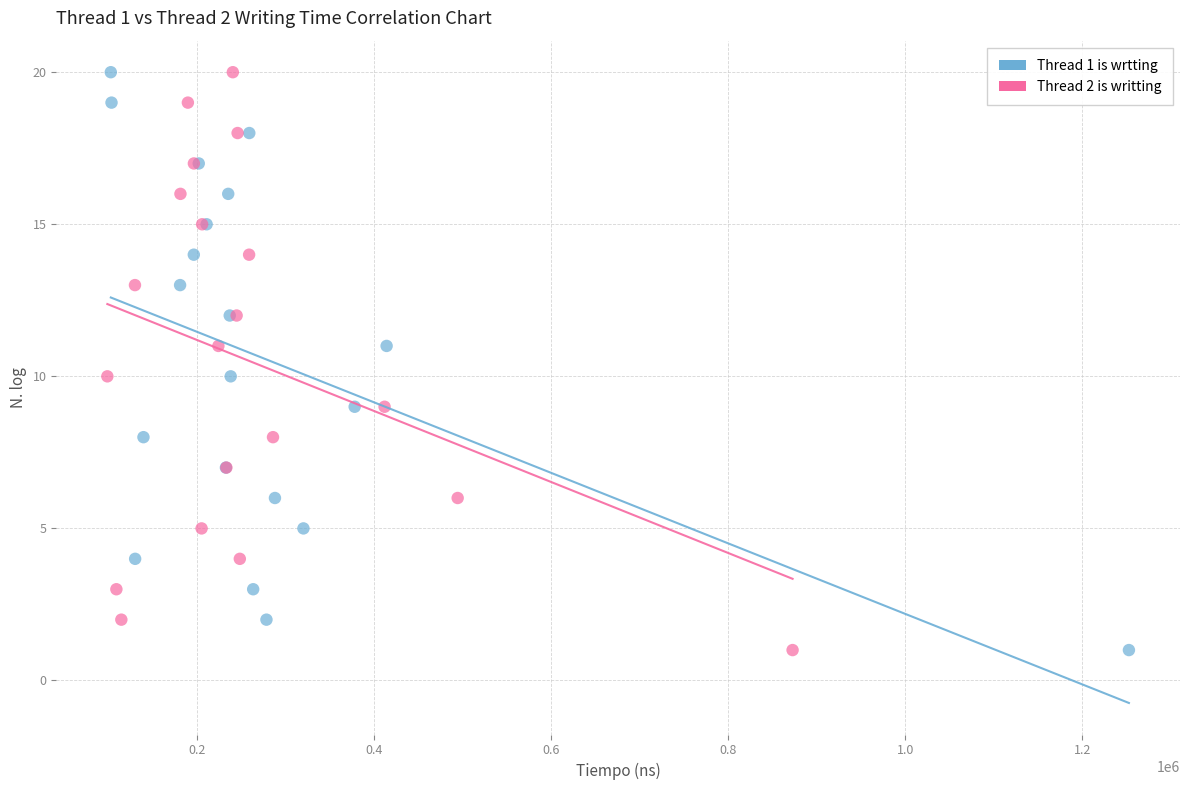

What are all the series names shown in the legend?

Thread 1 is wrtting, Thread 2 is writting